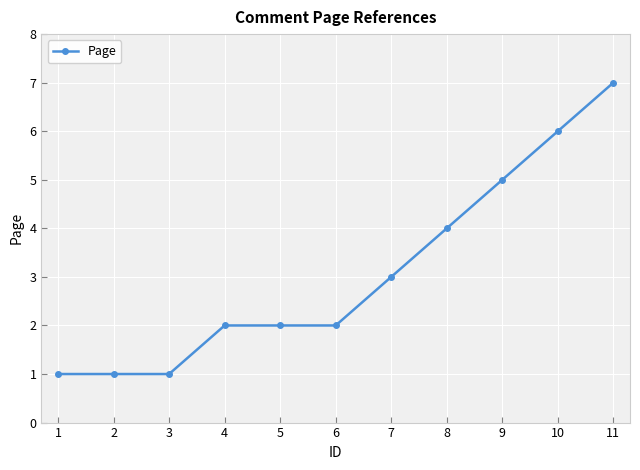

The value at 9 is 5. True or false?

True